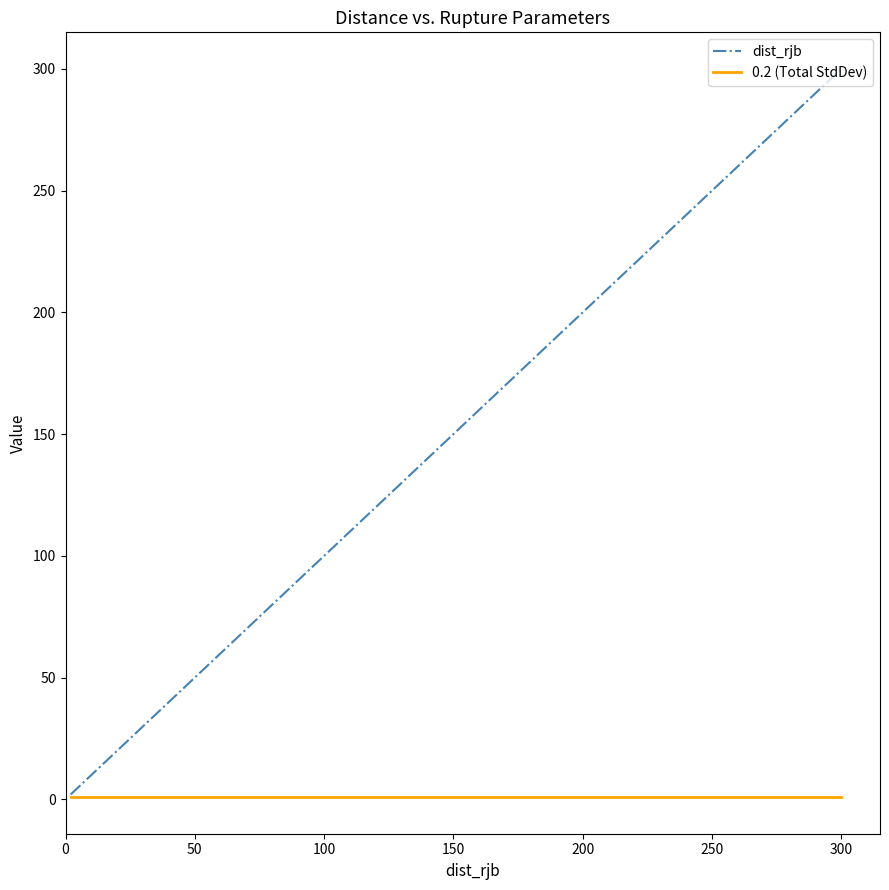

What is the maximum value for dist_rjb?

300.0